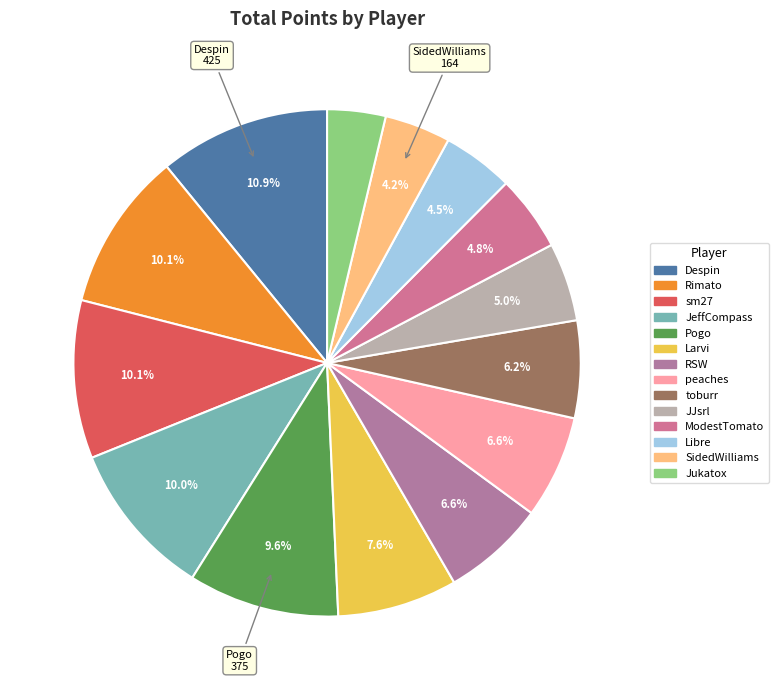

How many segments does this pie chart have?

14